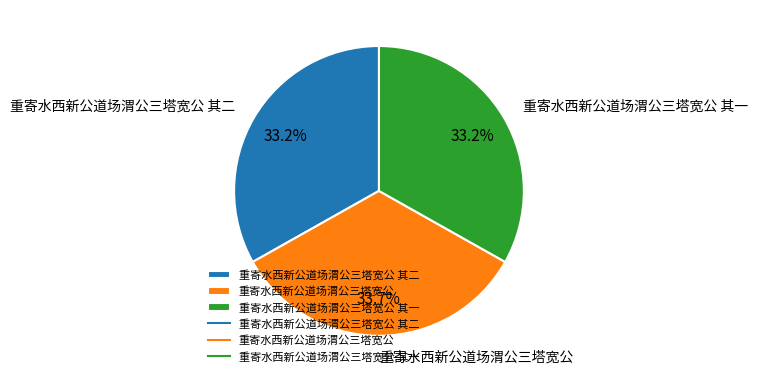

What is the largest slice in the pie chart?

重寄水西新公道场渭公三塔宽公